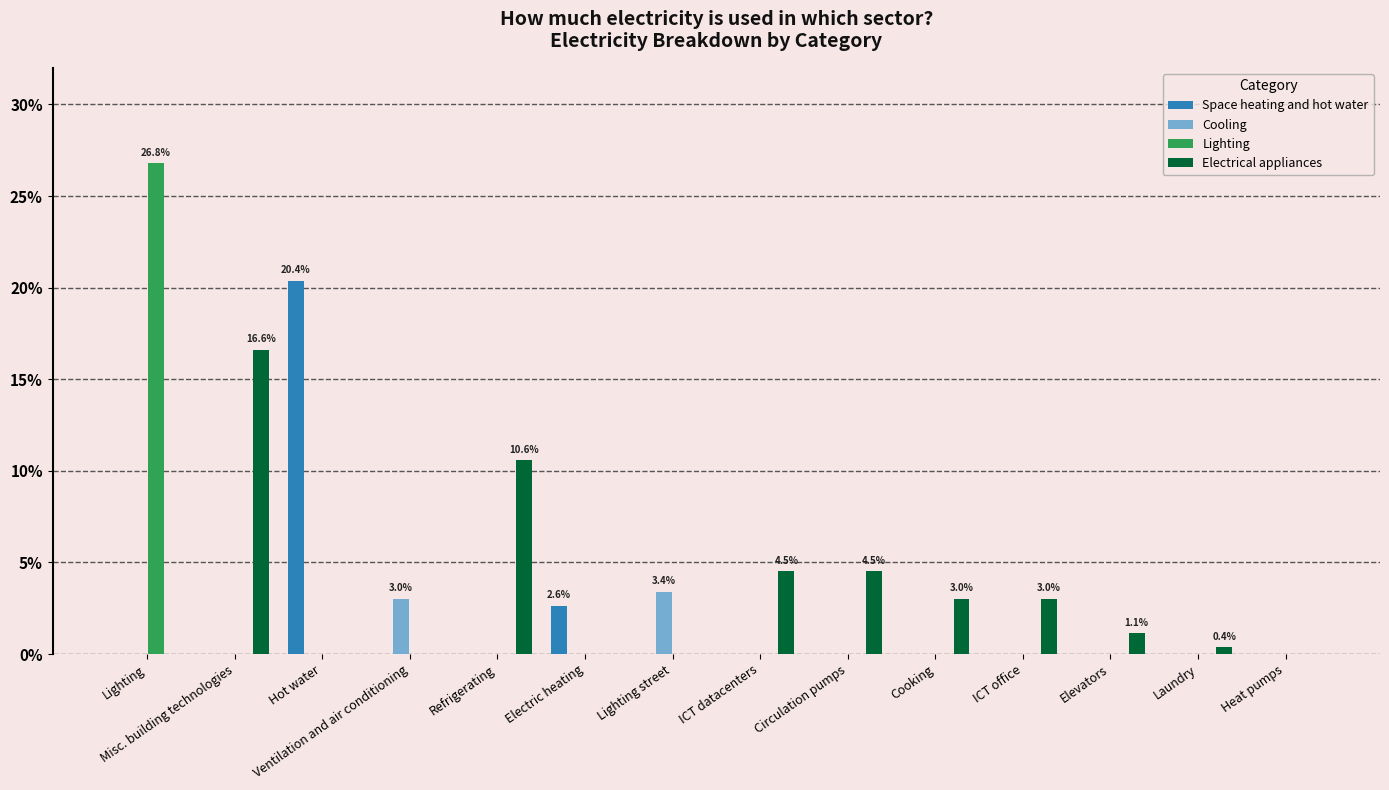

Which series changed the most between Elevators and Heat pumps?

Electrical appliances